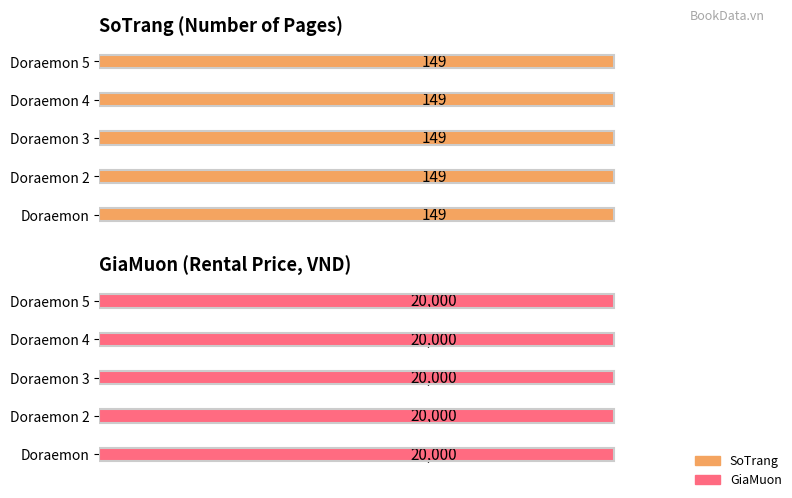

What is the spread (max minus min) of values at Doraemon 2?

19851